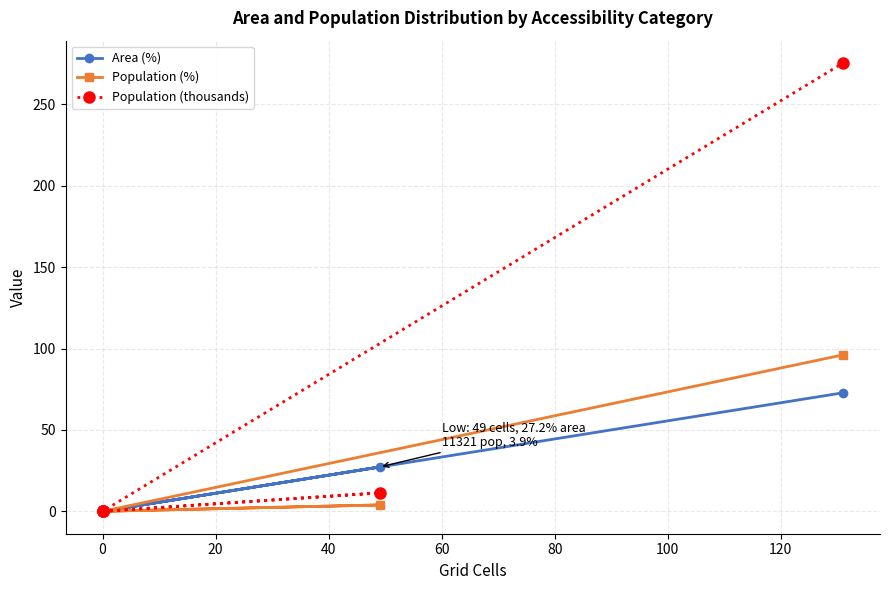

In Area (%), how many points are higher than both neighbors (excluding endpoints)?

1